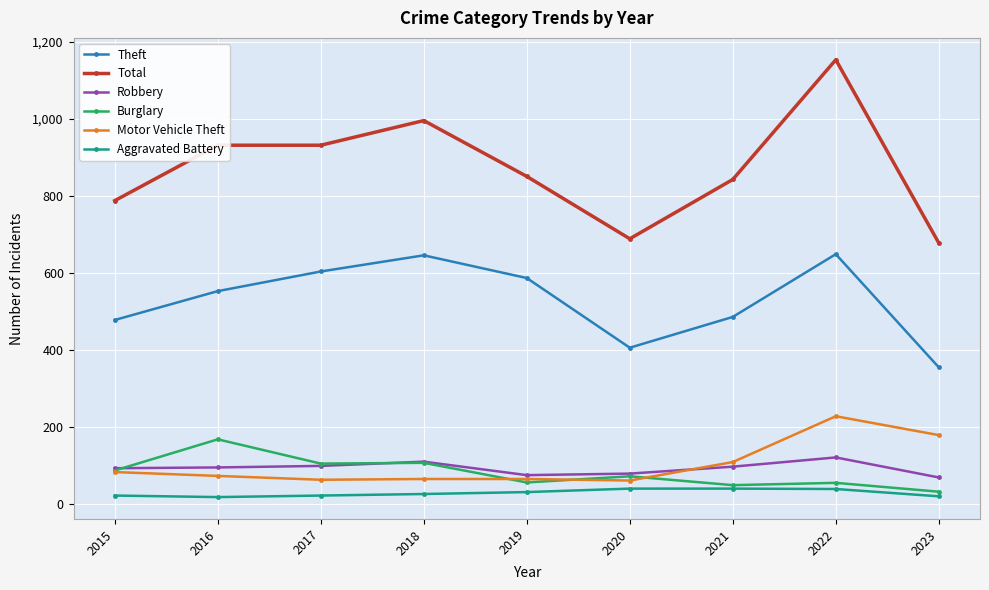

List the series in order of their peak value, highest first.

Total, Theft, Motor Vehicle Theft, Burglary, Robbery, Aggravated Battery